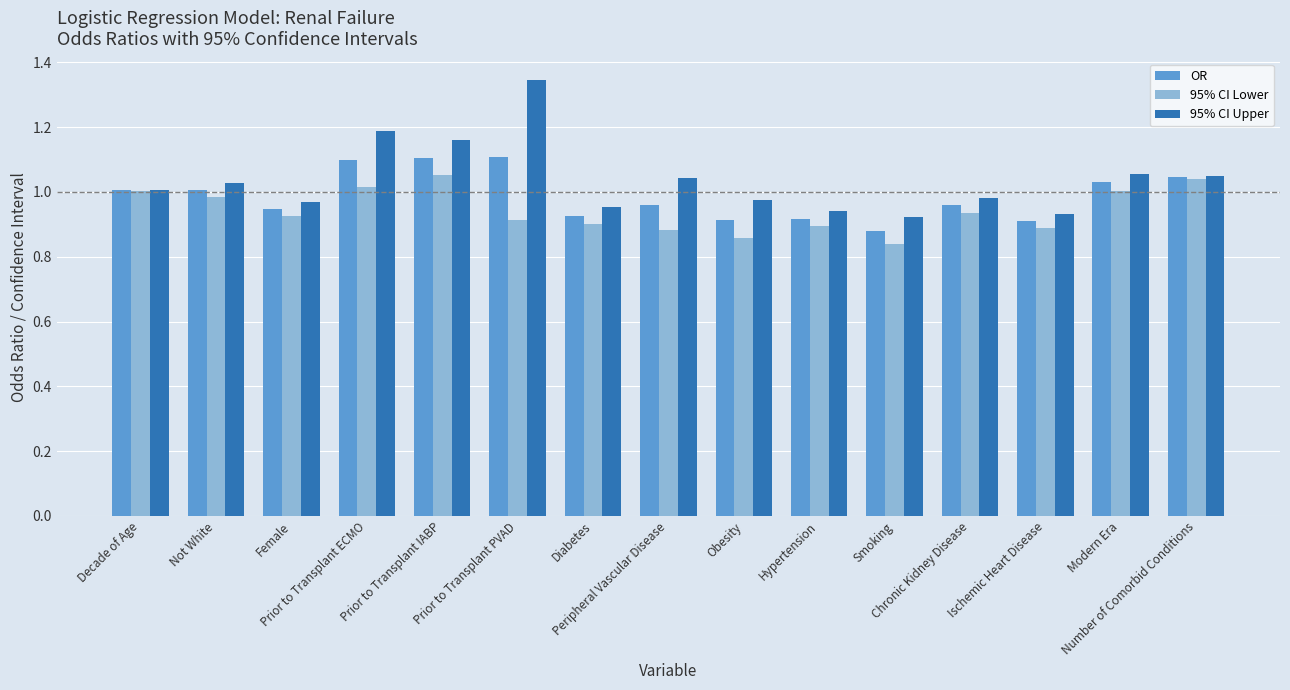

What are all the series names shown in the legend?

OR, 95% CI Lower, 95% CI Upper